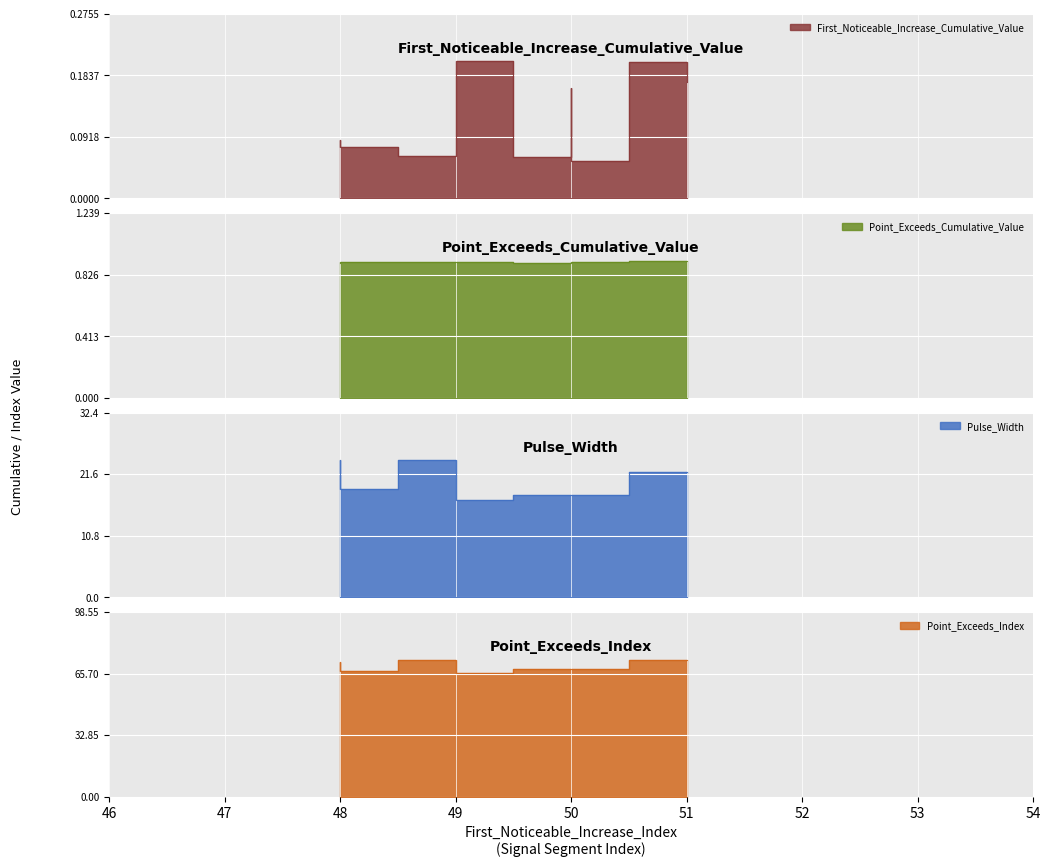

Is it true that Point_Exceeds_Cumulative_Value equals 1.6 at 48?

False